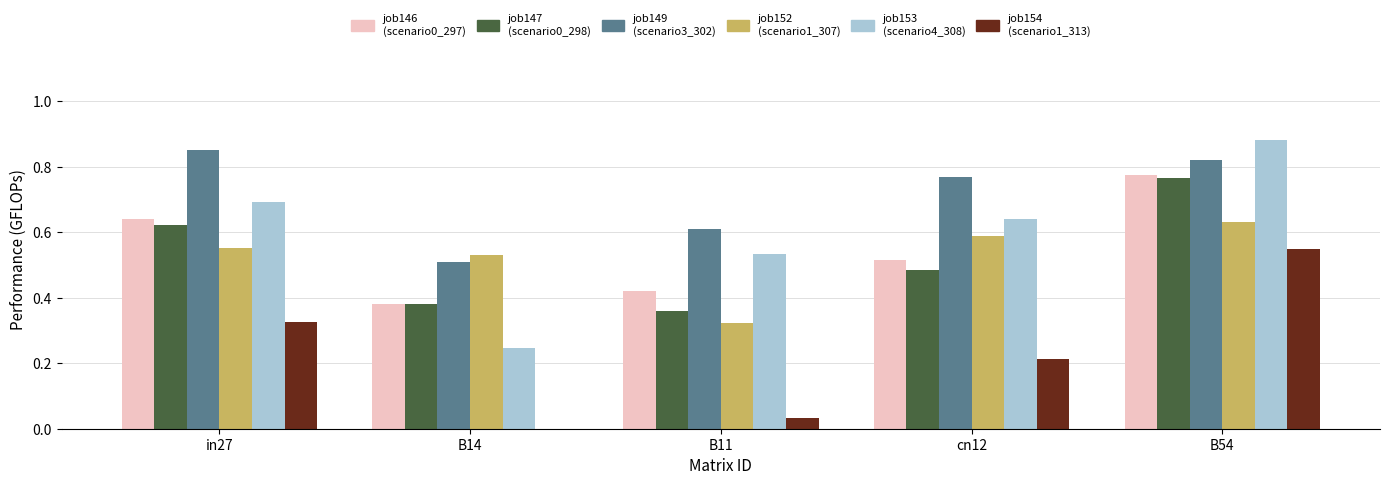

At which category is the sum across all series the highest?

B54